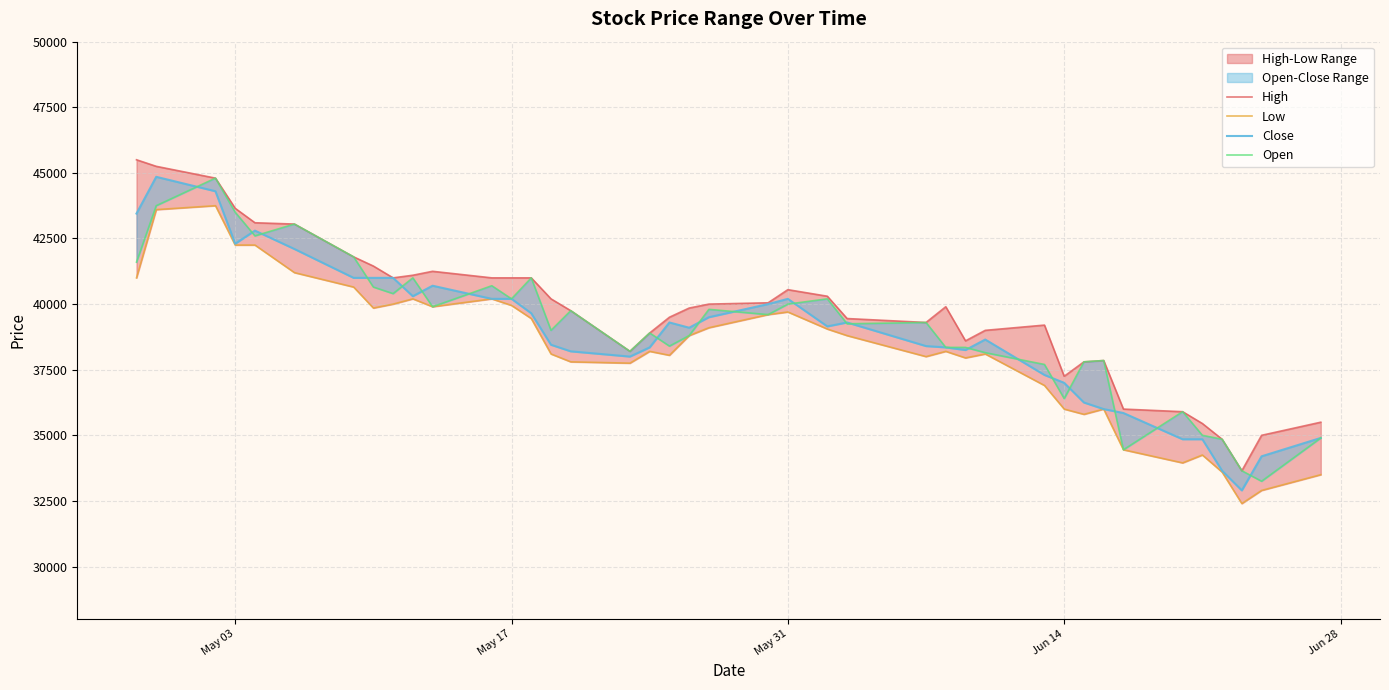

Is this an area chart (filled region under the line)?

No